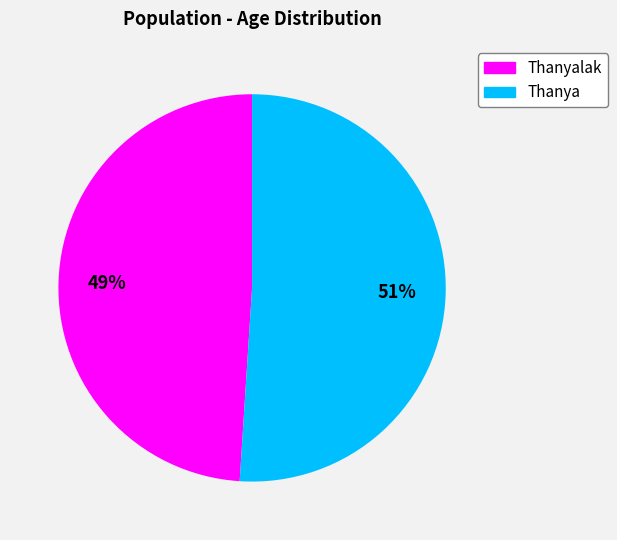

To the nearest percent, what is the difference between the largest and smallest slice percentages?

2%